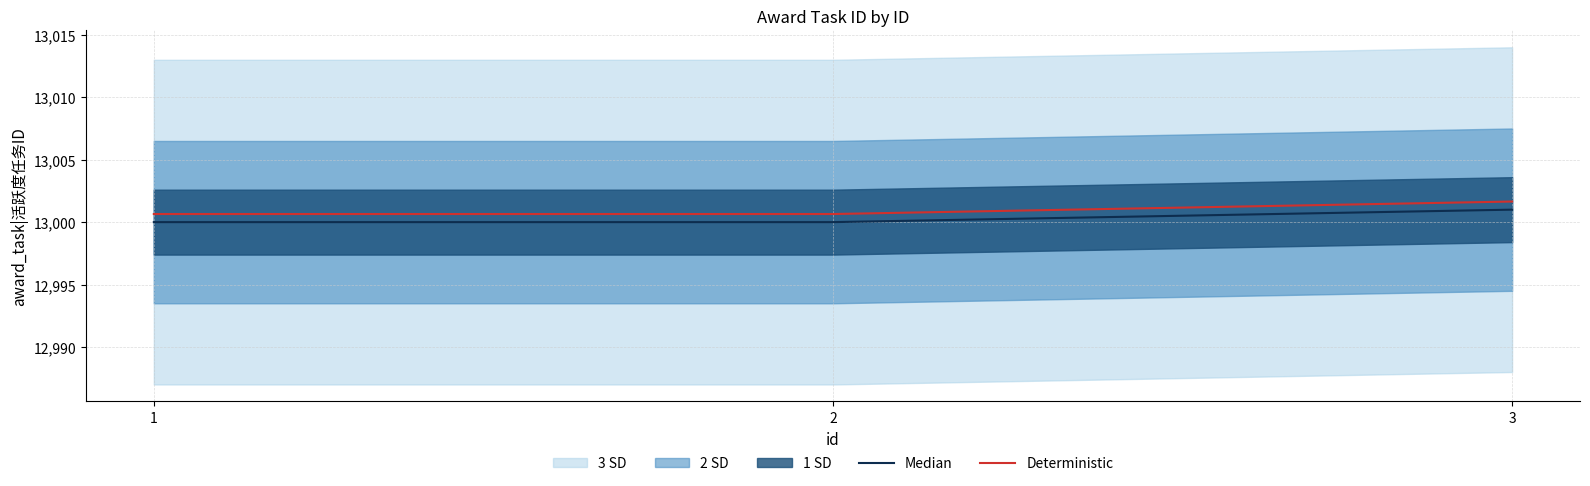

The value of Median at 3 is 13001.0. True or false?

True